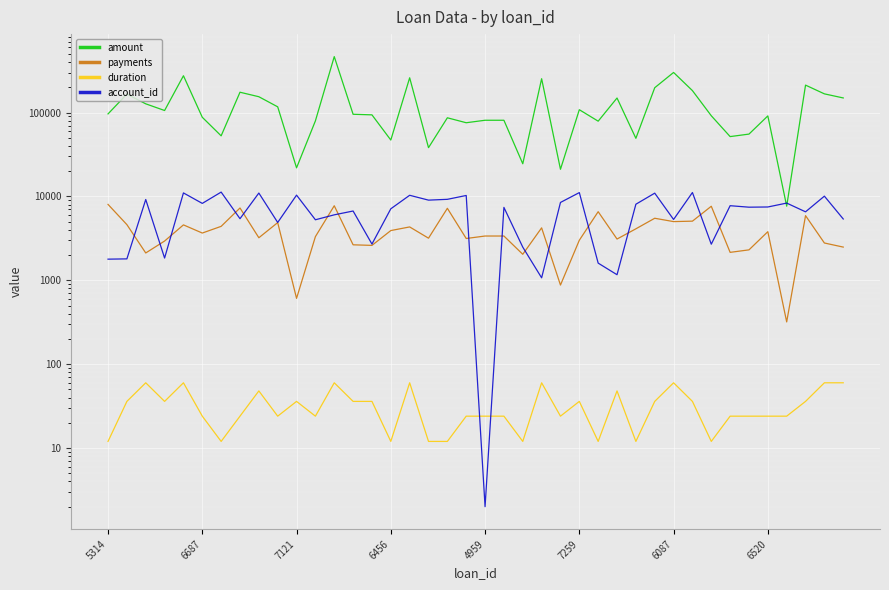

What is the minimum value shown in the chart?

2